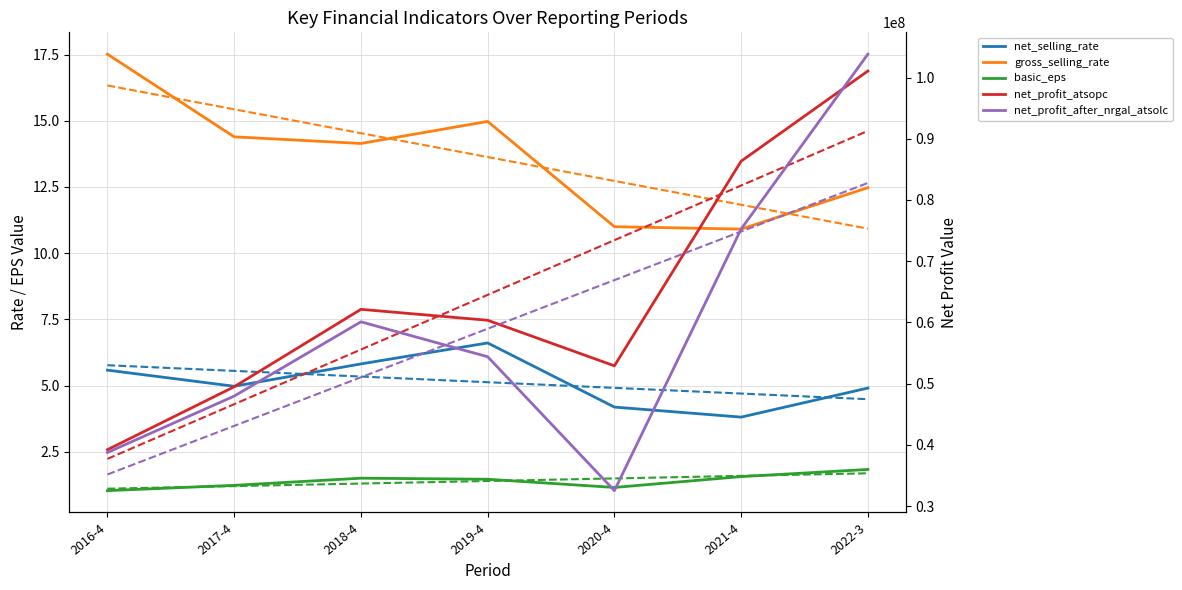

Between 2017-4 and 2019-4, which series saw the biggest shift?

net_profit_atsopc